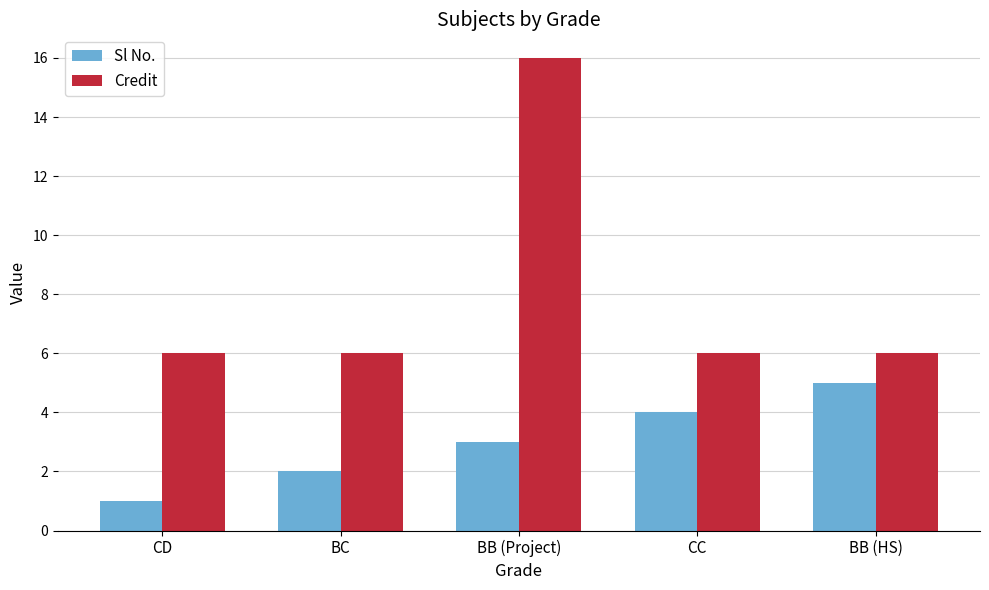

Reading right to left, transcribe all the data shown in this chart.

Sl No.: 5	4	3	2	1
Credit: 6	6	16	6	6